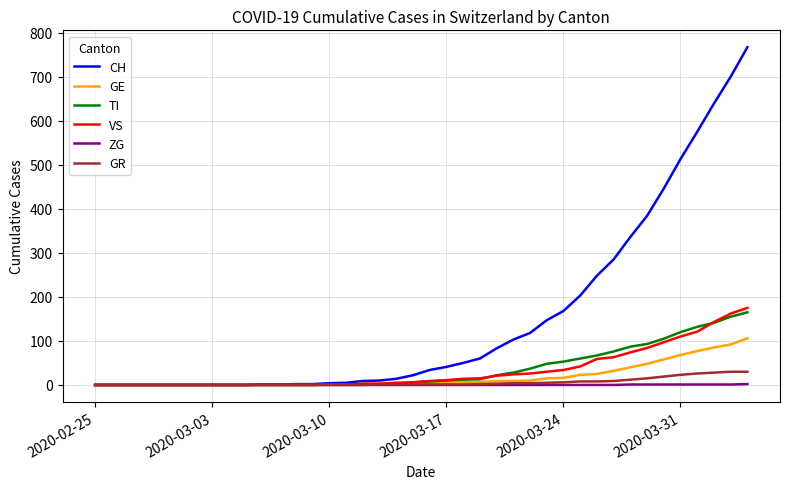

What is the maximum value shown in the chart?

767